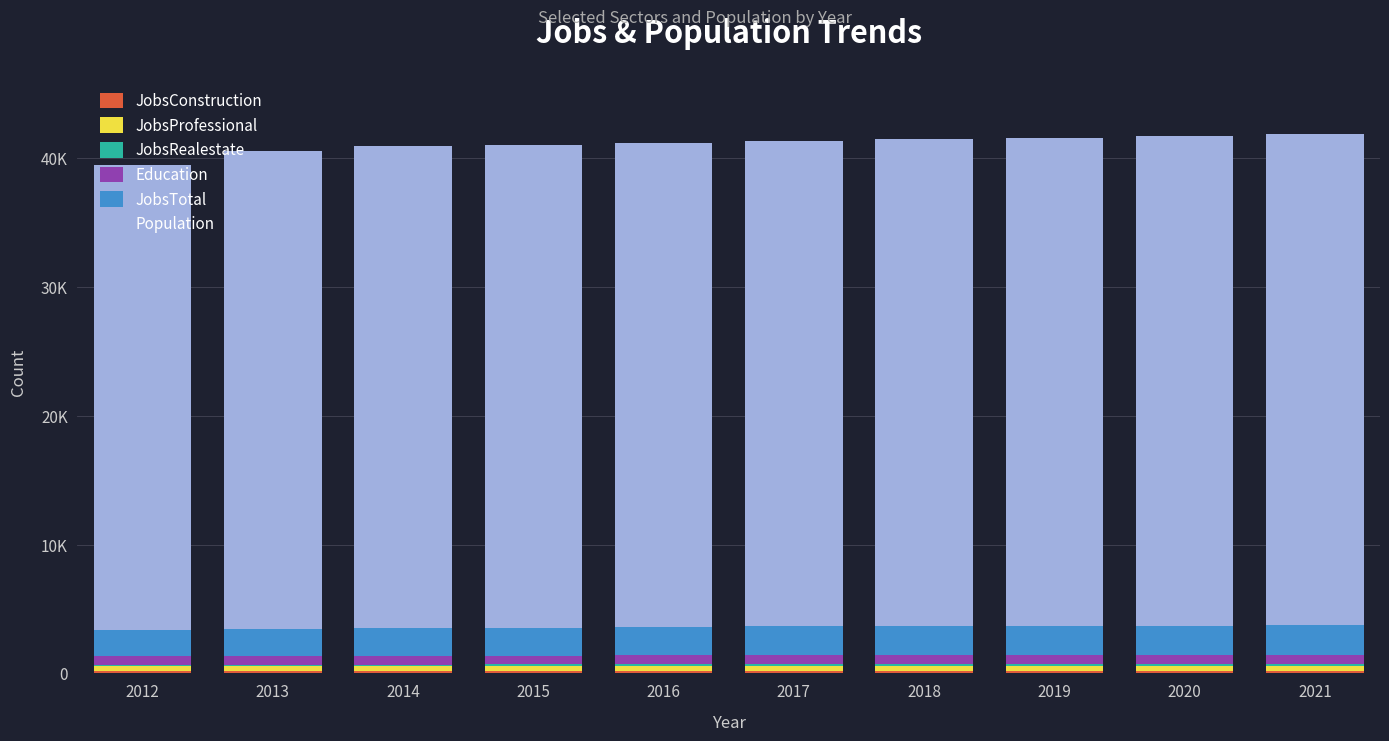

Which category has the lowest value in the JobsConstruction series?

2012